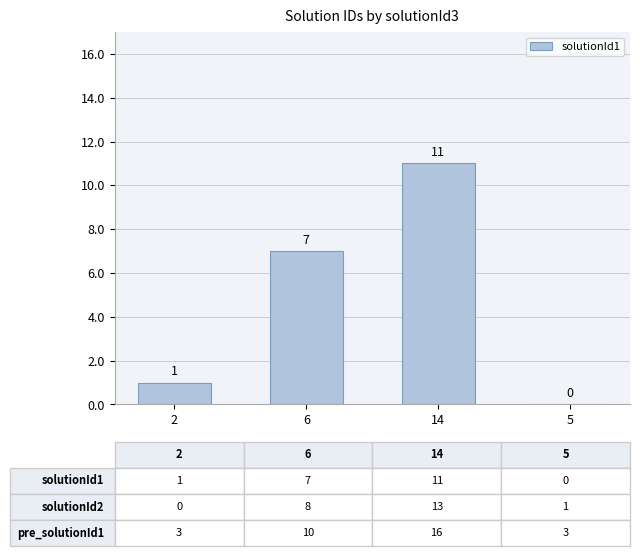

What is the sum of all values?

19